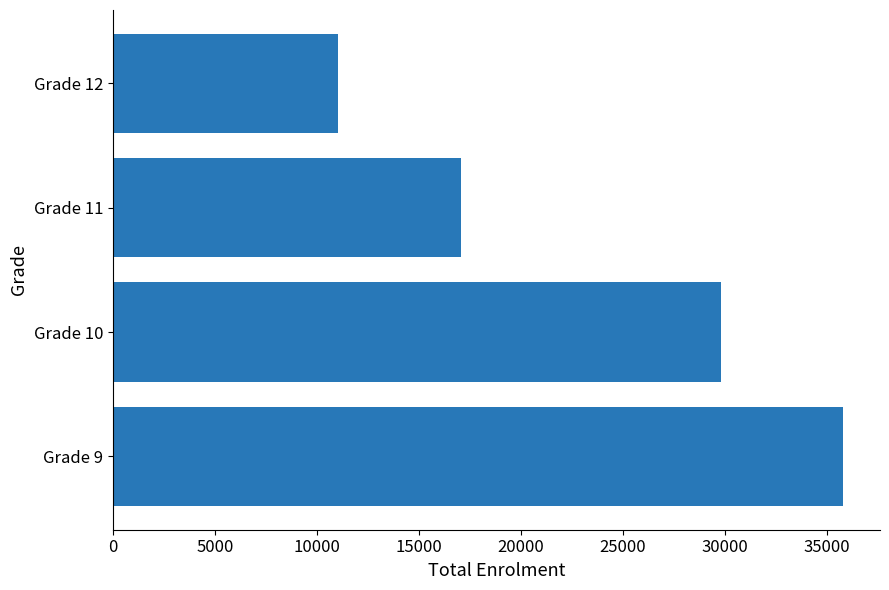

At which label is the value closest to 23420?

Grade 11